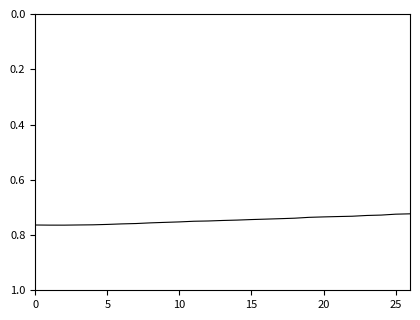

How many interior local peaks (higher than both neighbors) does the data have?

1